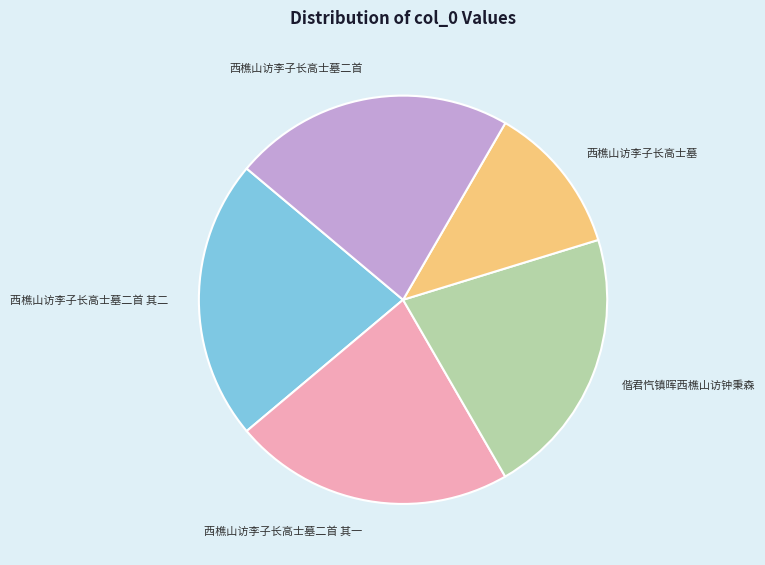

Which category has the smallest portion of the pie?

西樵山访李子长高士墓